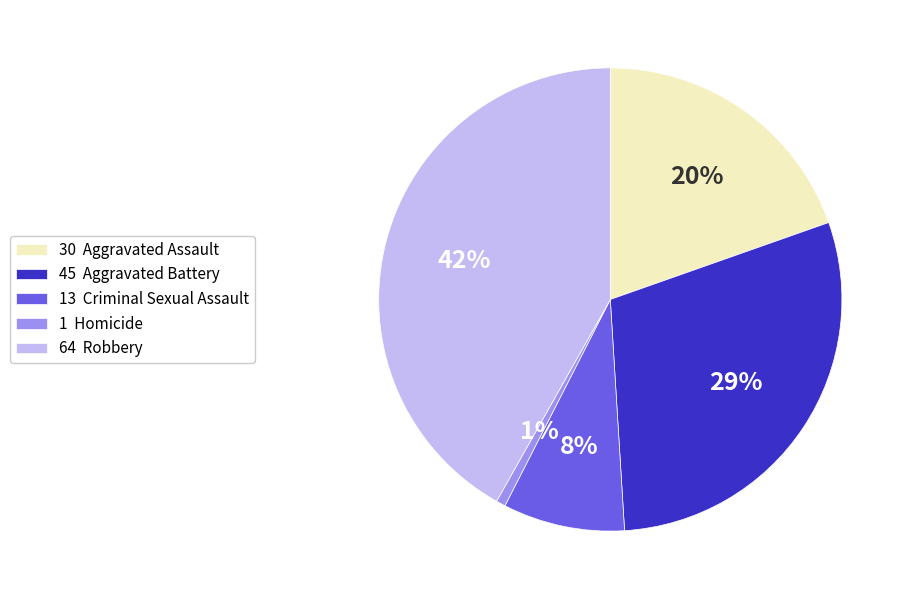

Combined, do 30 Aggravated Assault and 45 Aggravated Battery account for over 50%?

No